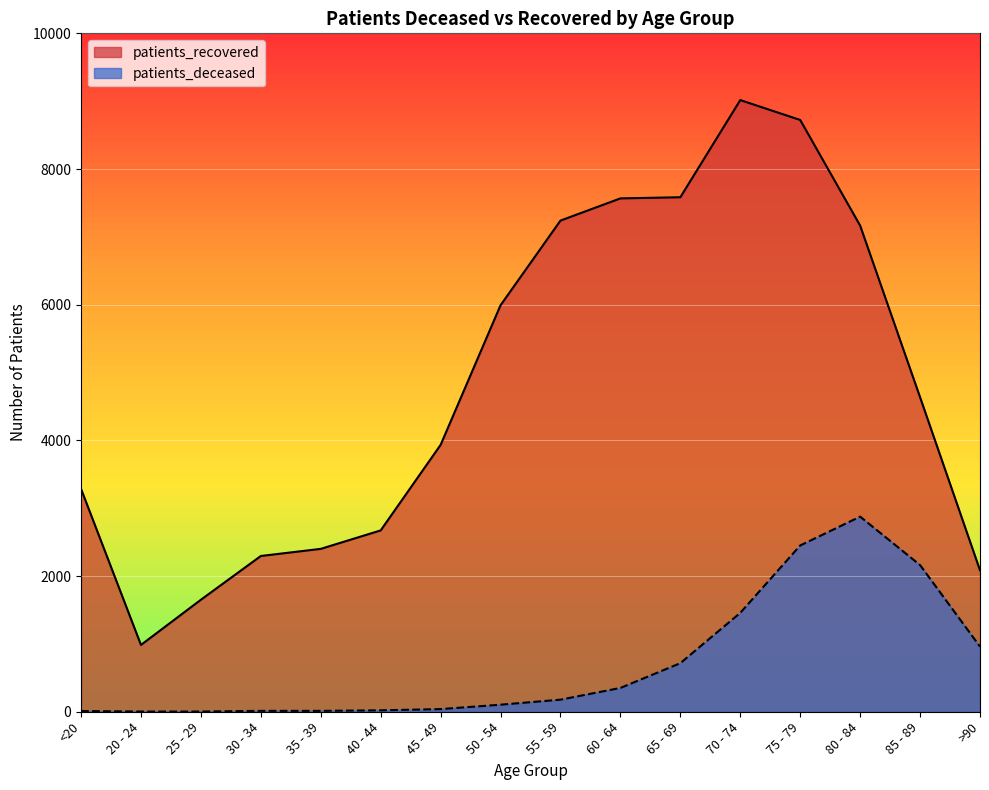

True or false: patients_recovered has a value of 2085 at >90.

True